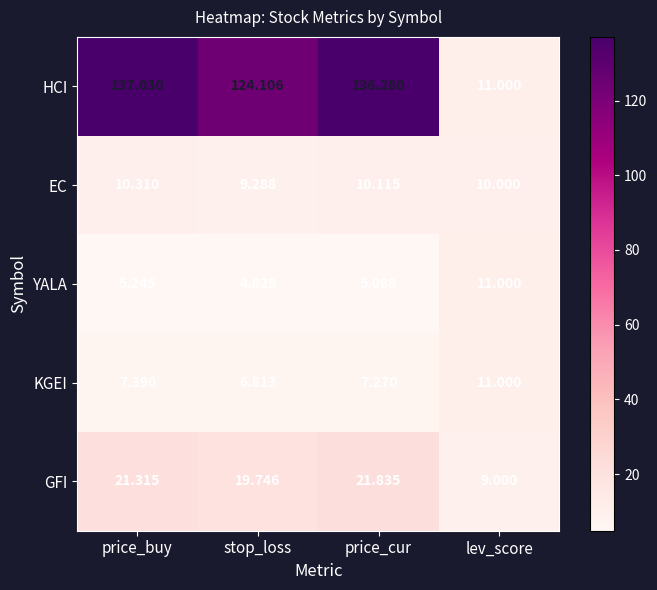

Where is GFI nearest to the value 15?

stop_loss